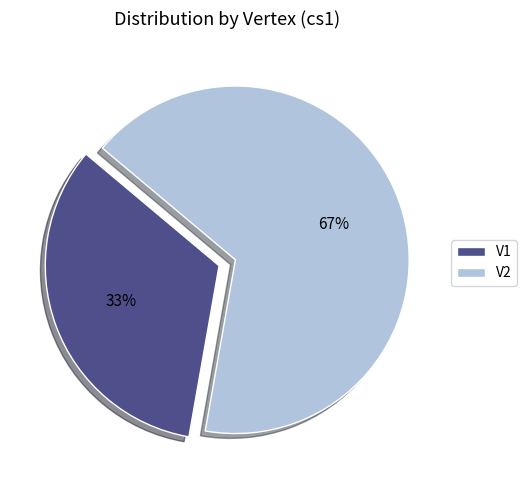

The V1 slice represents 44% of the pie. True or false?

False